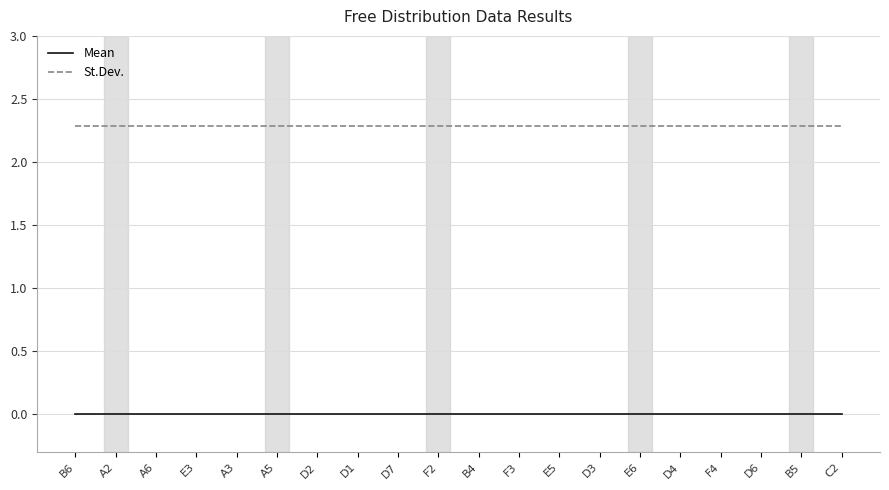

What is the spread (max minus min) of values at D3?

2.3